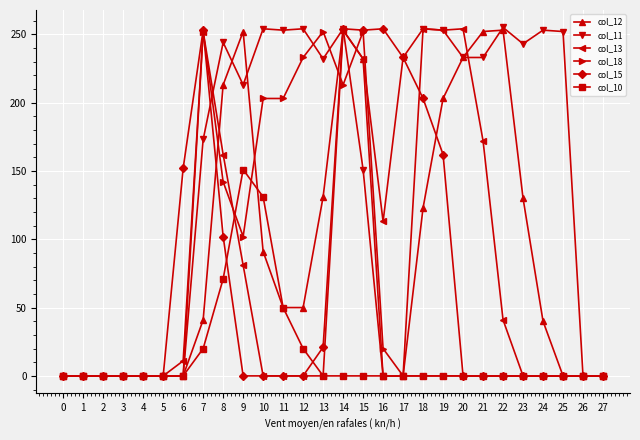

What is the spread (max minus min) of values at 18?

254